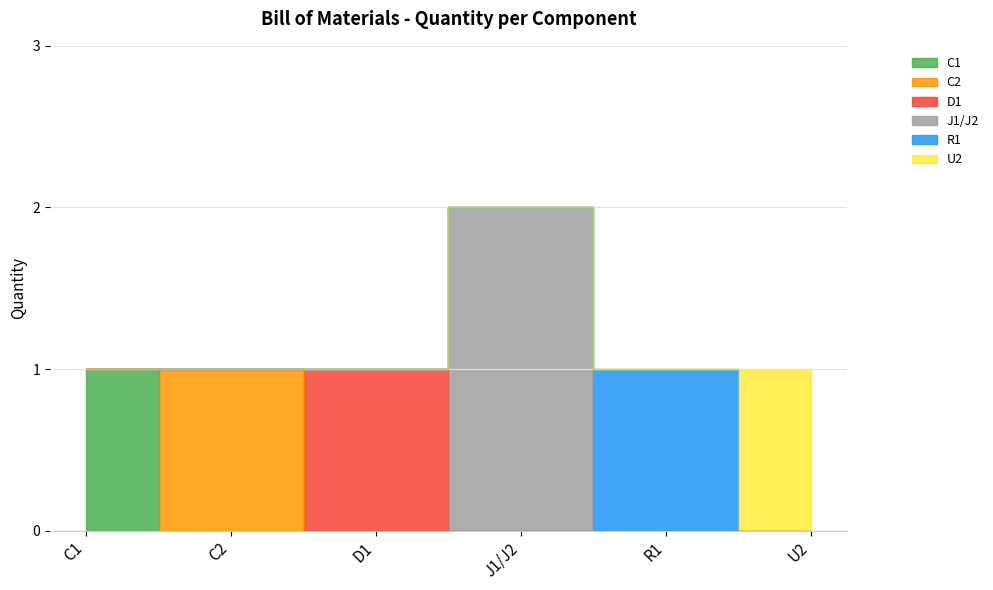

What is the label of the 2nd point from the left?

C2